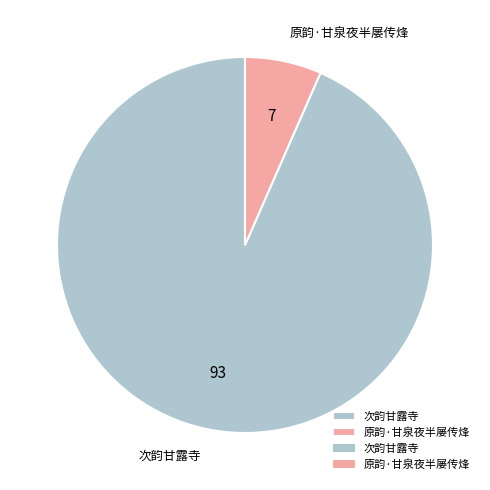

Which has a higher value, 次韵甘露寺 or 原韵·甘泉夜半屡传烽?

次韵甘露寺